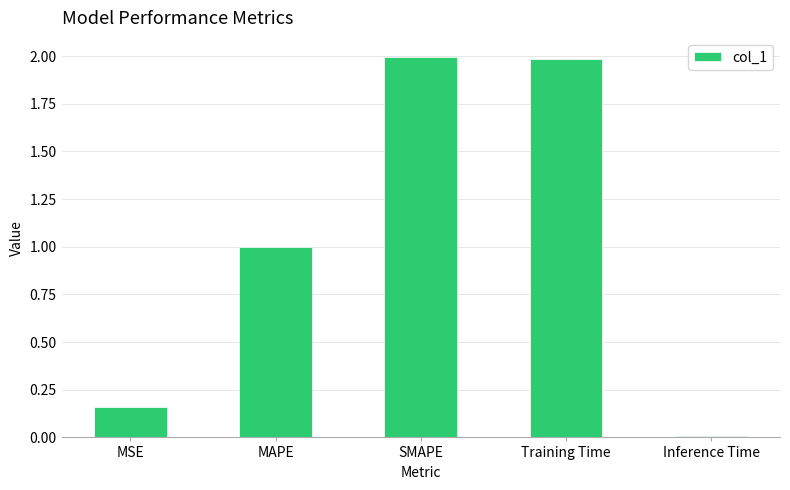

What is the change in value from MAPE to Inference Time?

-1.0